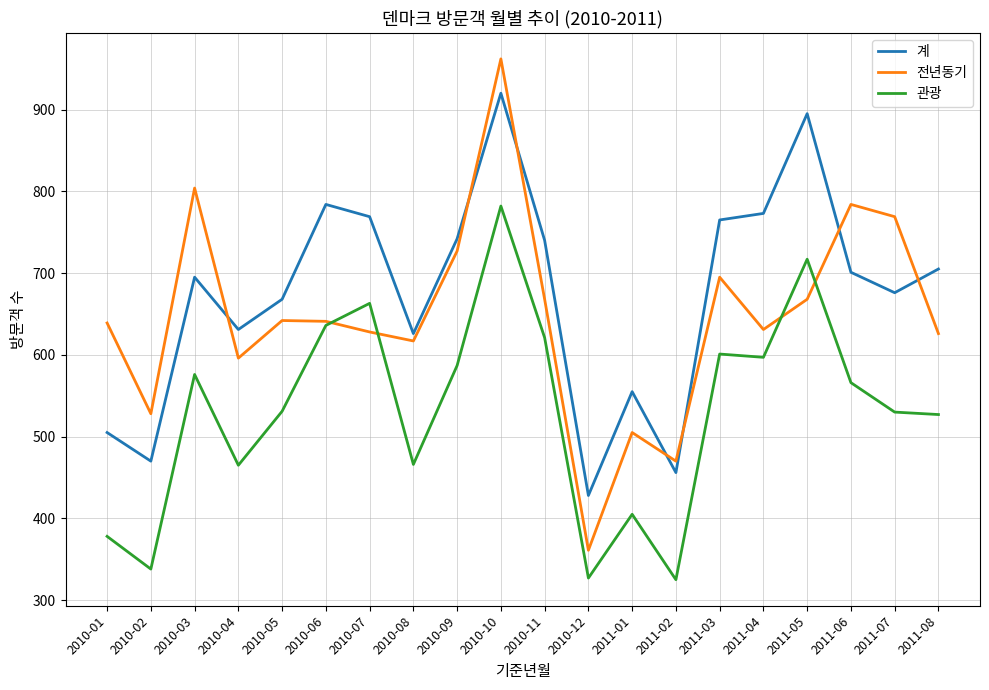

How many lines are shown in the chart?

3